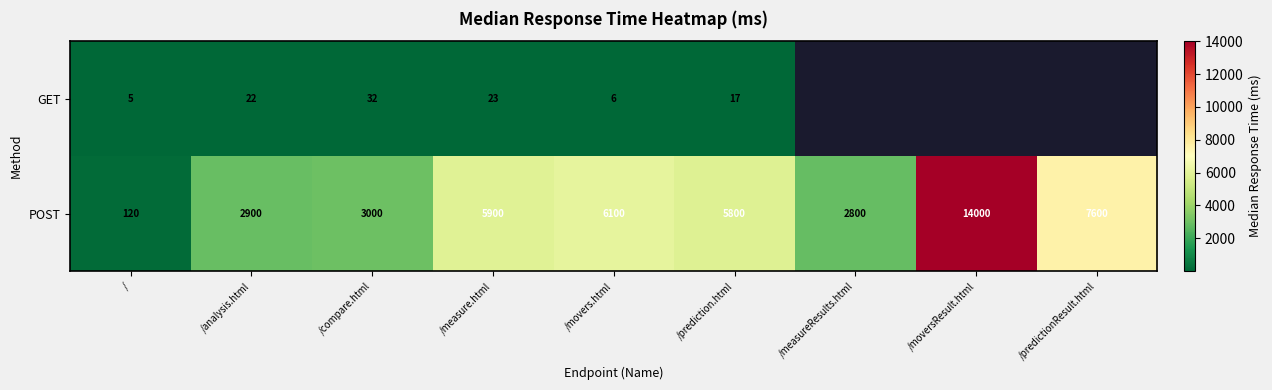

The value of POST at /measureResults.html is 2800. True or false?

True